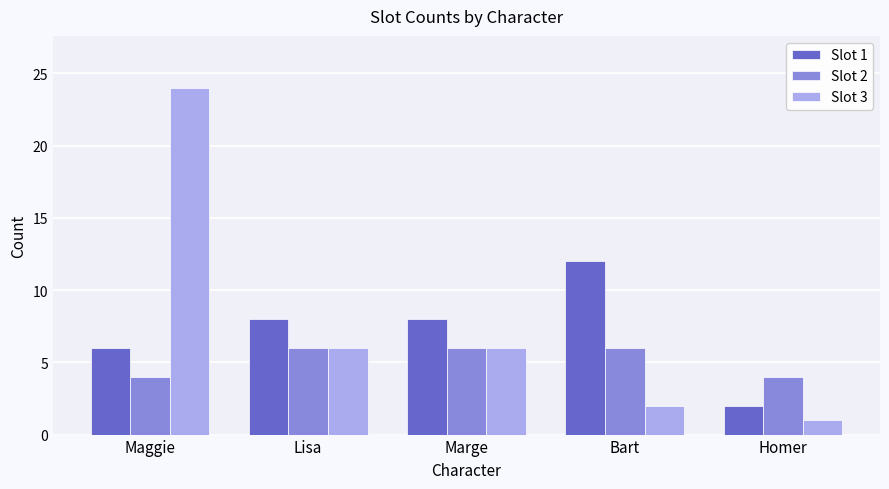

The Slot 2 series shows 3 at Maggie. True or false?

False